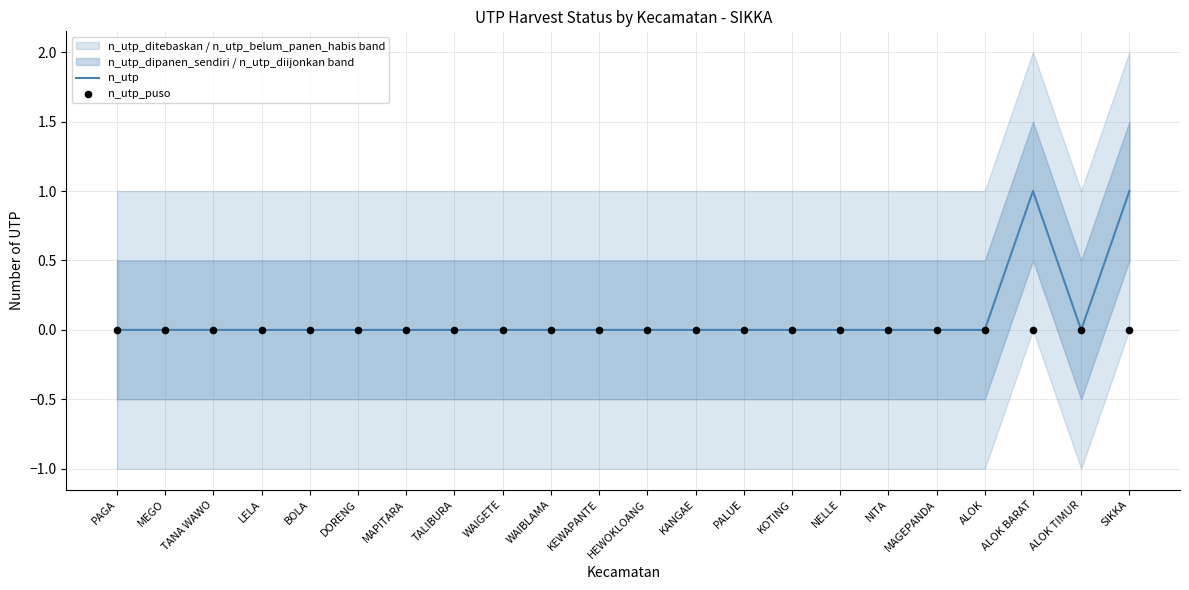

Which series reaches the maximum Y coordinate?

n_utp